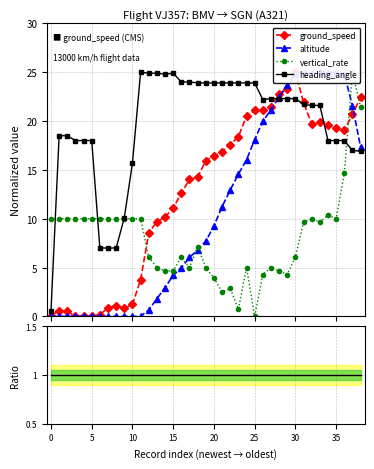

What is the difference between the second highest and second lowest values in the altitude series?

25.0